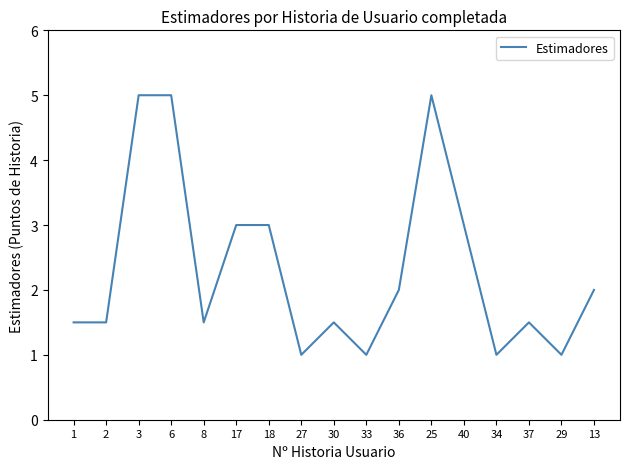

What is the greatest value displayed?

5.0